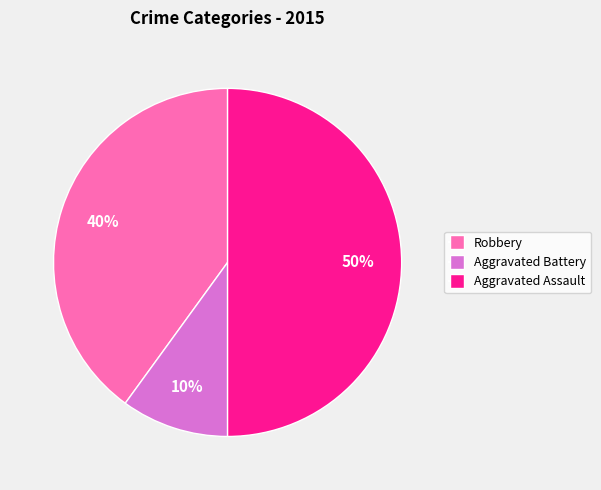

Rank the categories by value from lowest to highest.

Aggravated Battery, Robbery, Aggravated Assault